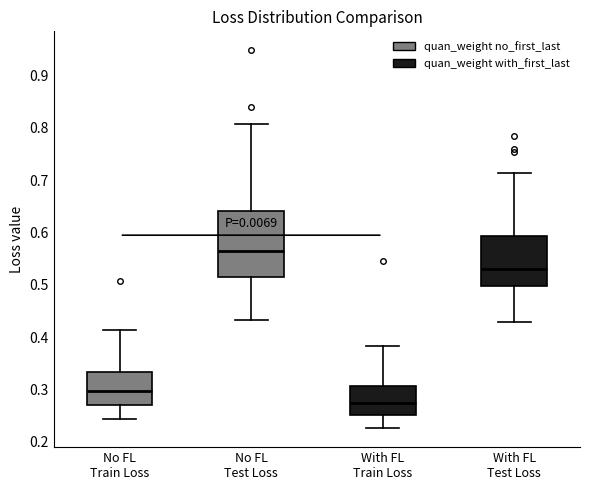

Reading left to right, transcribe this box plot: for each box, give where its median line is, the range the box spans, and where its two whiskers end, as read against the y-axis. The values are not printed on the chart, so give them approximately, as read against the axis.

No FL Train Loss: median 0.30, box 0.27 to 0.33, whiskers 0.24 to 0.41
No FL Test Loss: median 0.56, box 0.51 to 0.64, whiskers 0.43 to 0.81
With FL Train Loss: median 0.27, box 0.25 to 0.31, whiskers 0.23 to 0.38
With FL Test Loss: median 0.53, box 0.50 to 0.59, whiskers 0.43 to 0.71